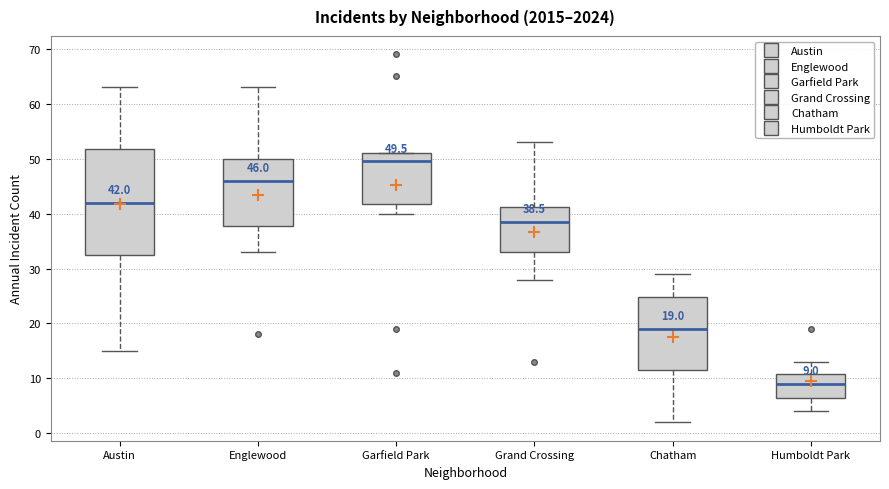

Which box is the tallest, from its lower edge to its upper edge?

Austin